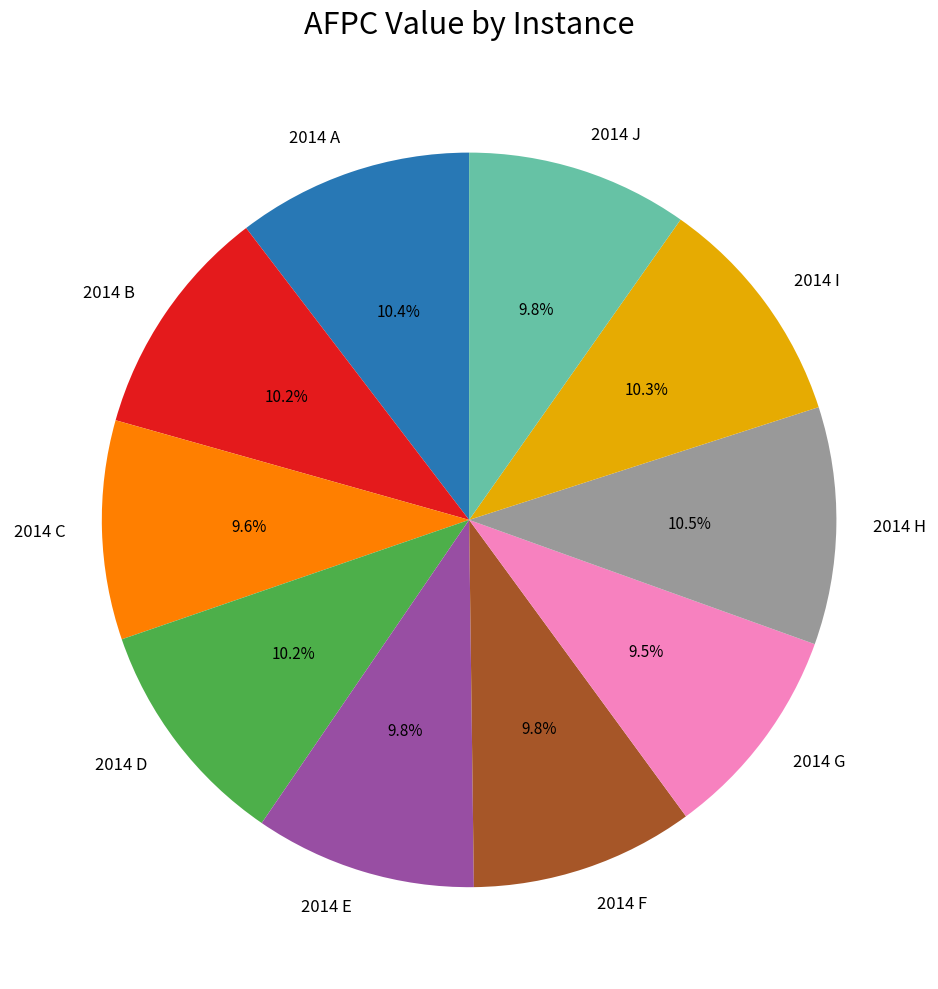

How many segments does this pie chart have?

10